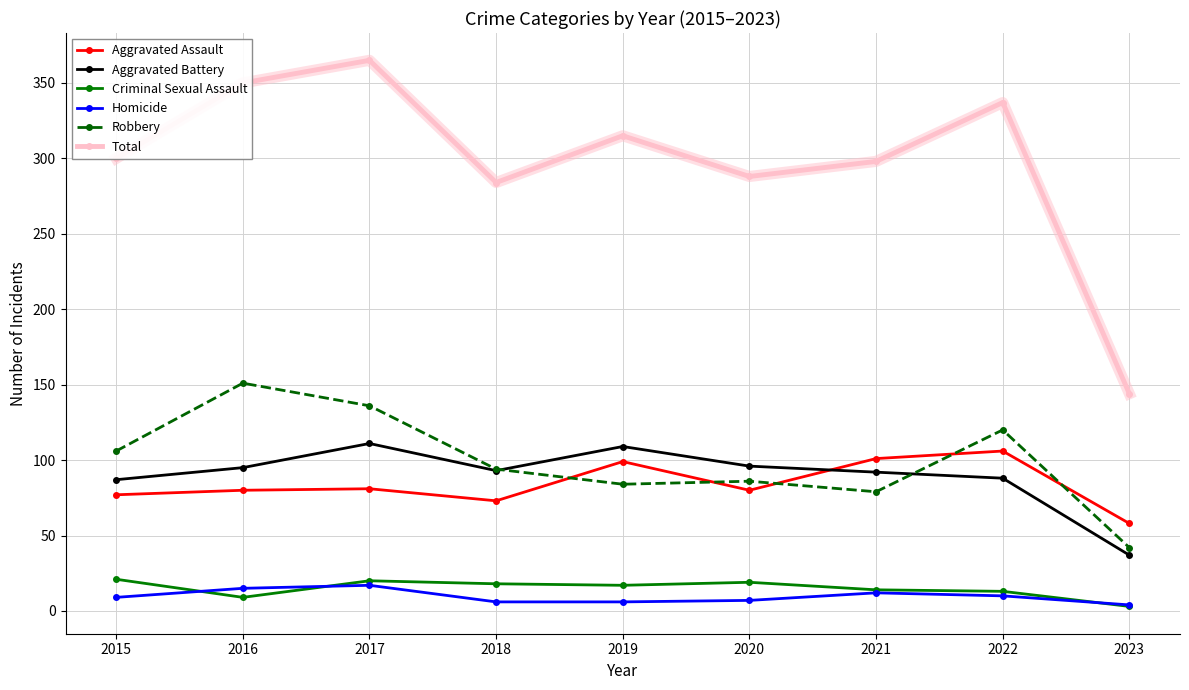

What is the difference between the maximum and minimum values in the Total series?

221